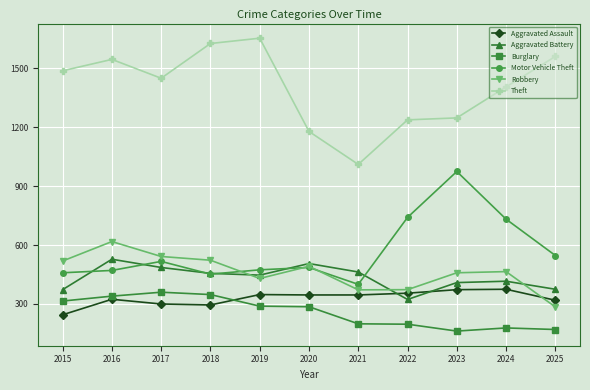

Which series has the largest range (max minus min)?

Theft